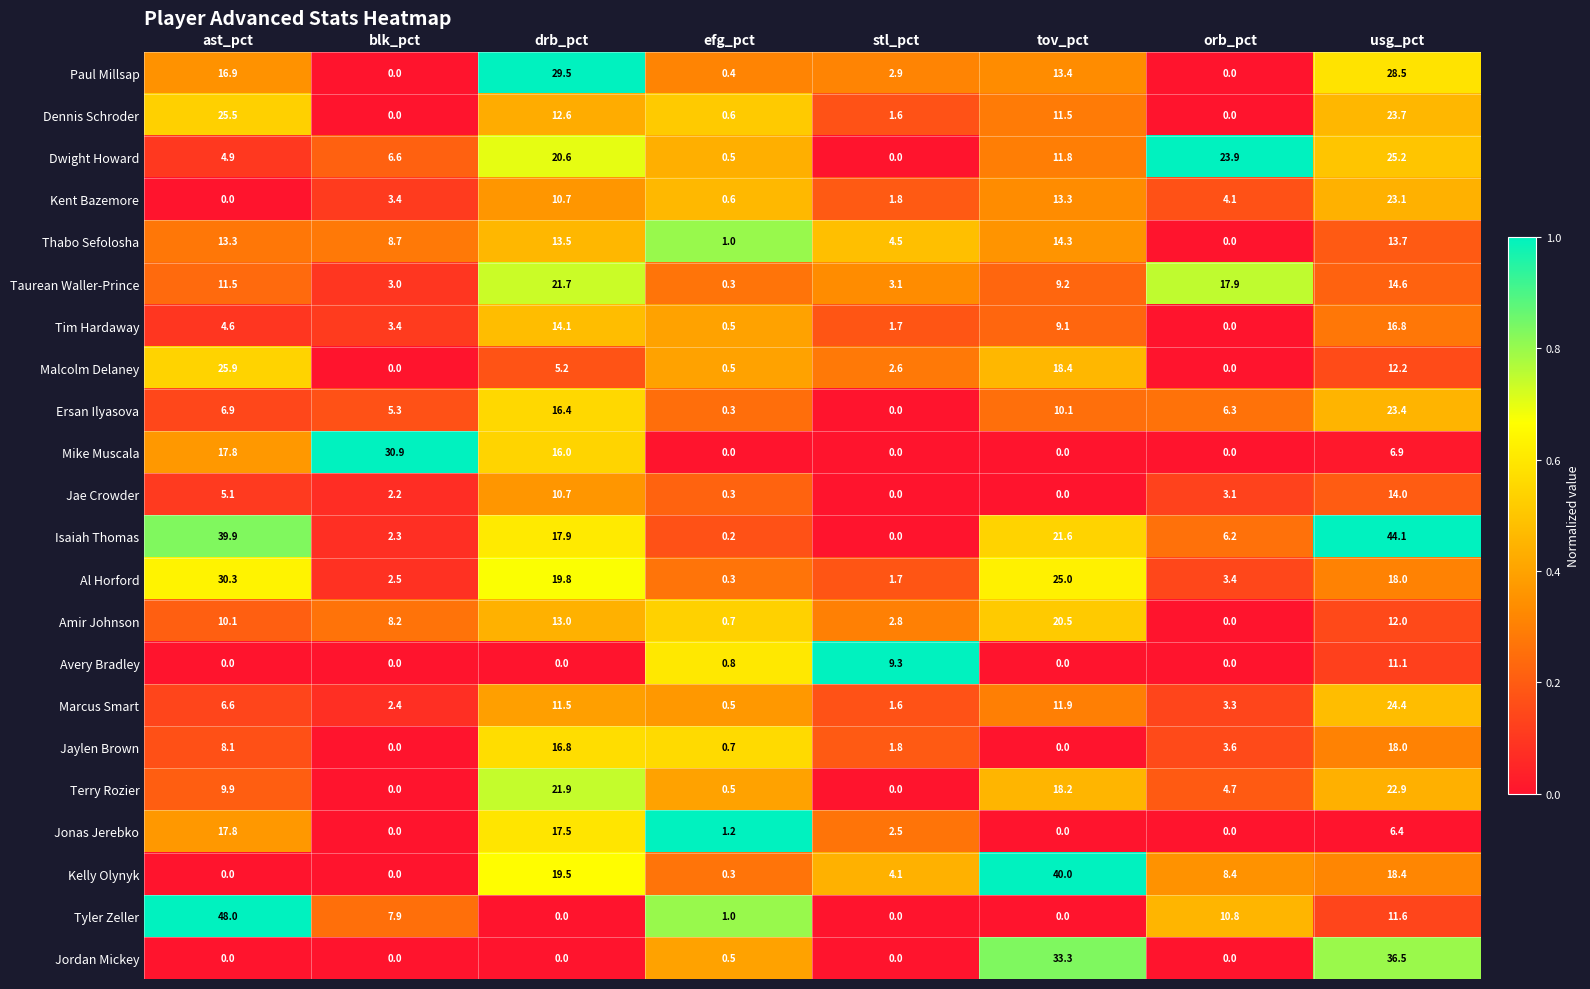

How many data points in Jae Crowder are above 3?

4